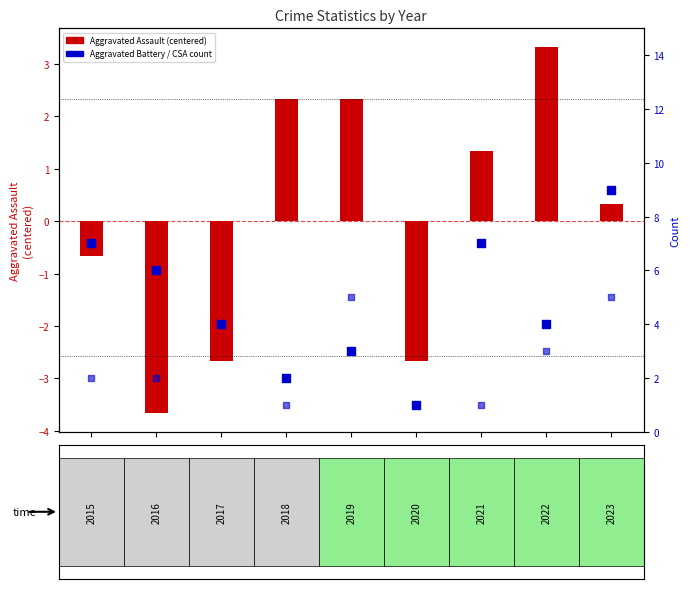

Which series has the largest total across all categories?

Aggravated Battery